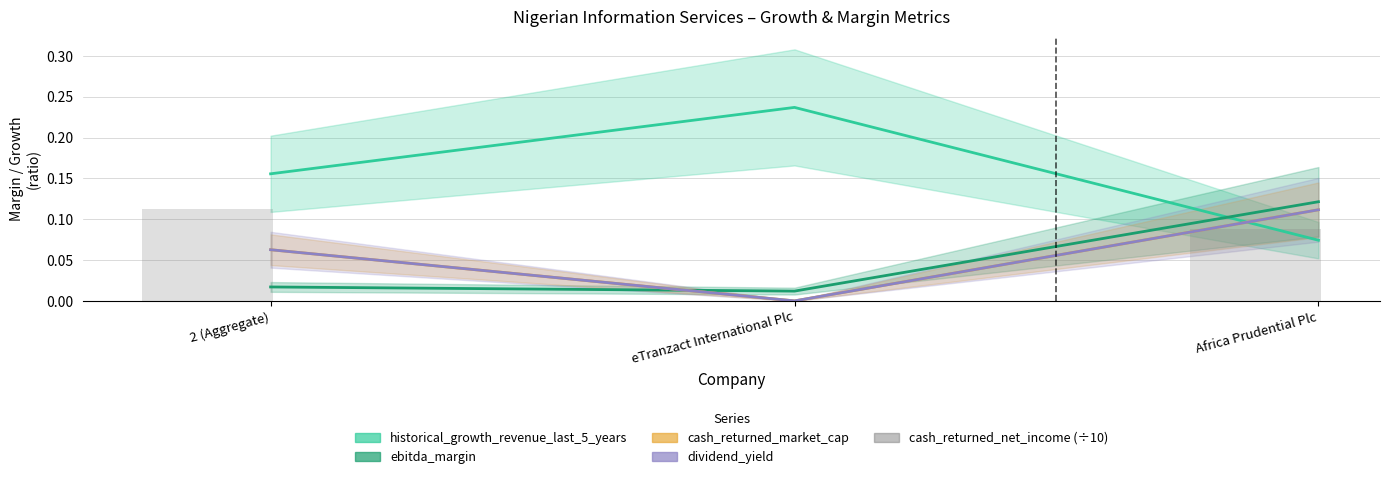

What is the maximum value shown in the chart?

0.2